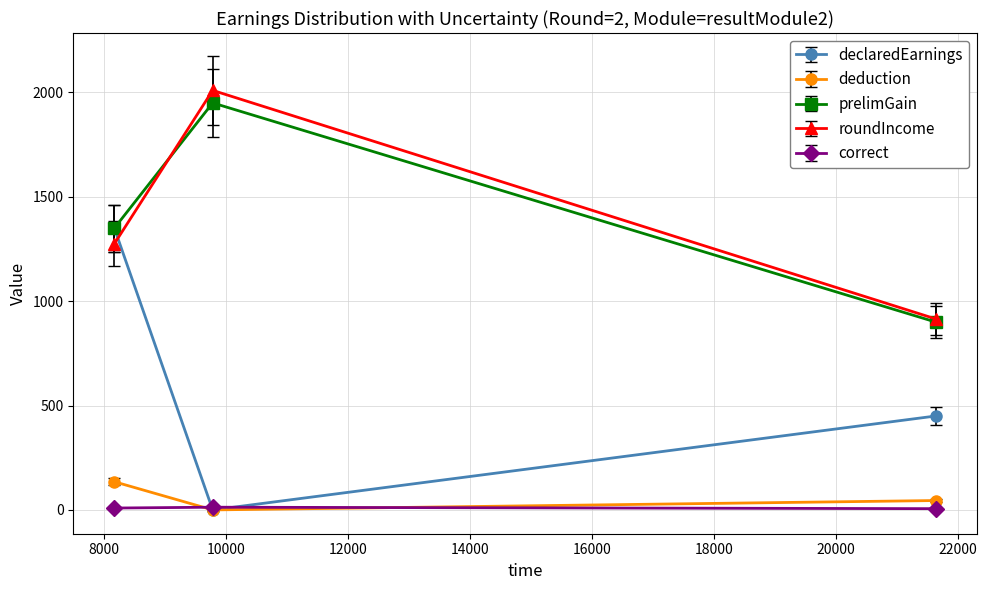

What is the difference between the maximum and minimum values in the roundIncome series?

1095